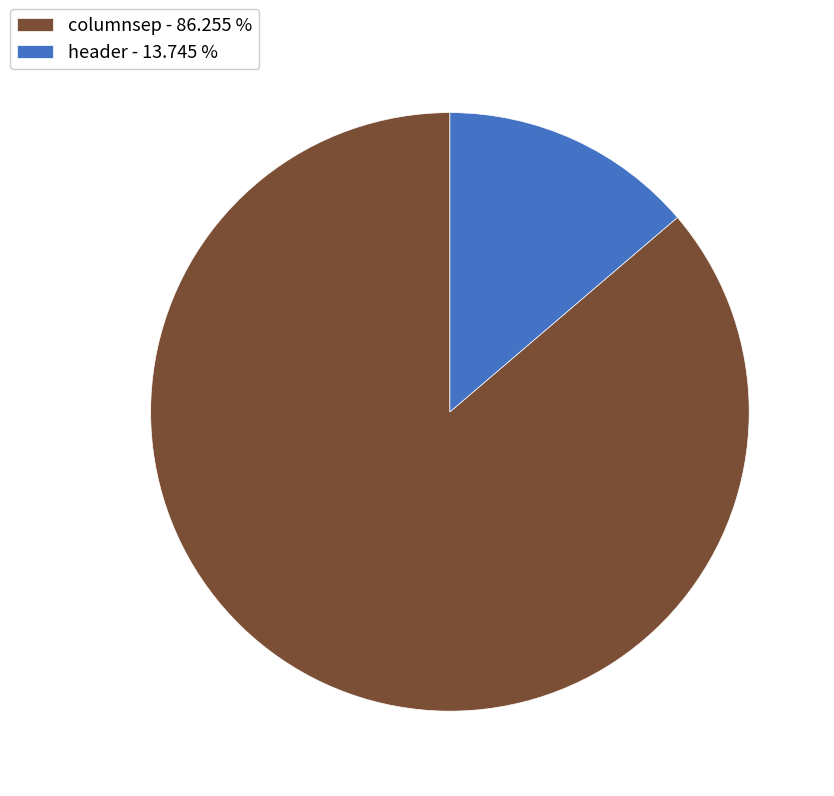

Between columnsep - 86.255 % and header - 13.745 %, which is larger?

columnsep - 86.255 %